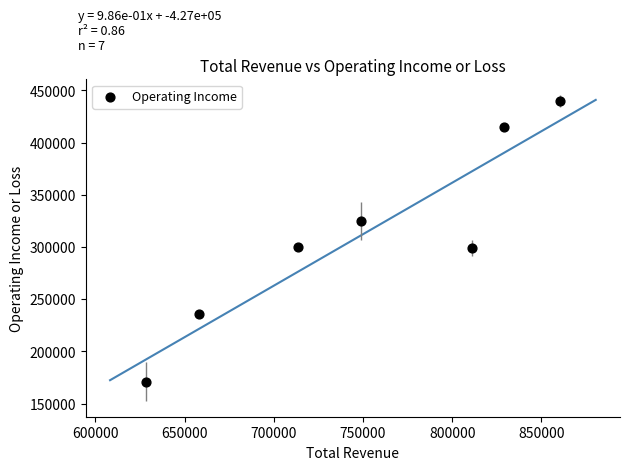

What is the average X value?

749886